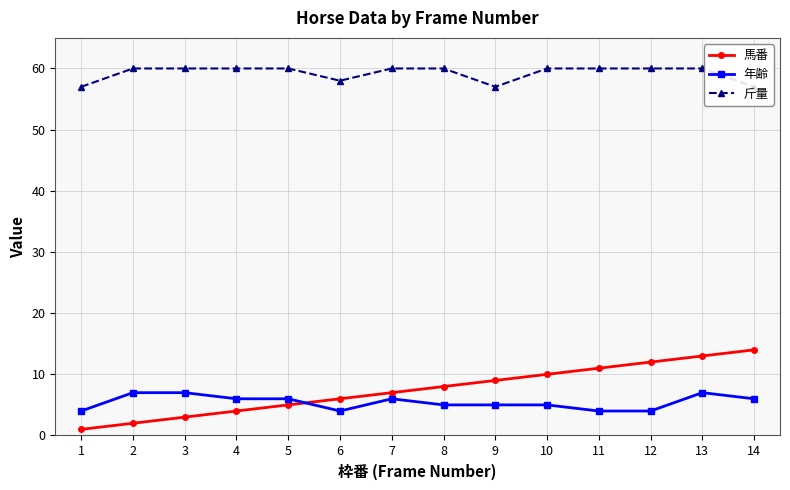

True or false: 馬番 and 斤量 cross at least once.

False